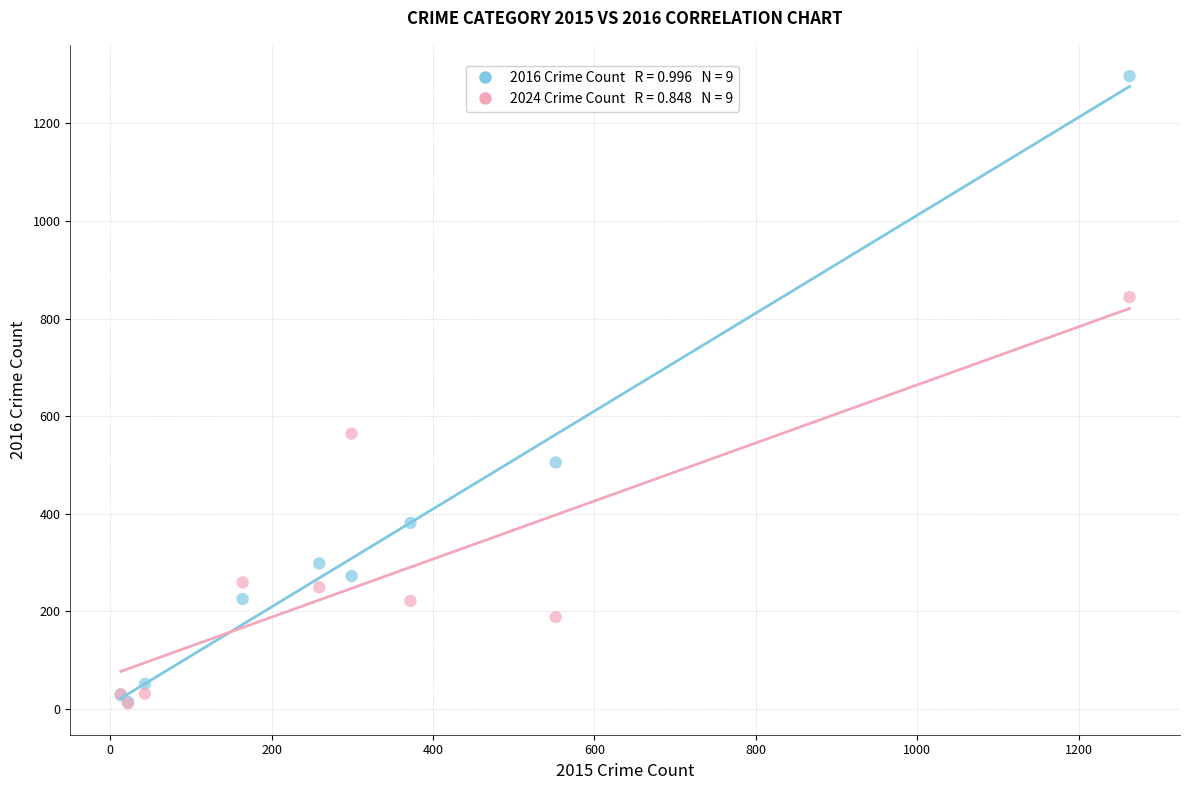

Across all series, what Y value is closest to 654?

564